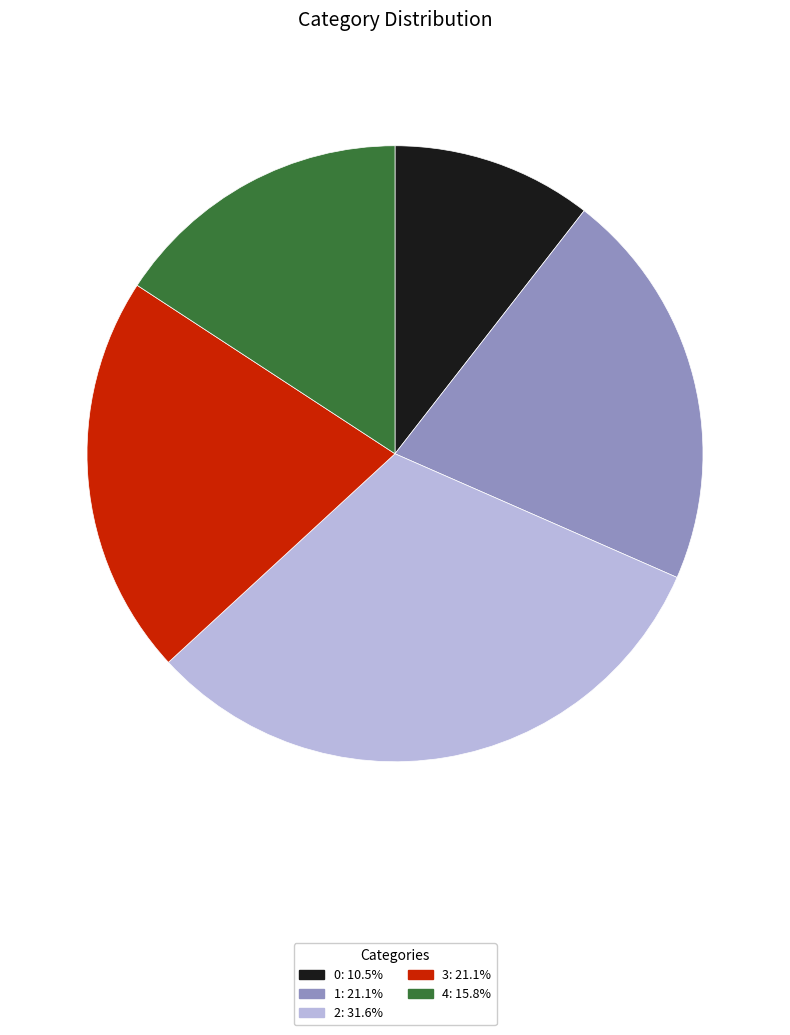

Between 2 and 0, which is larger?

2